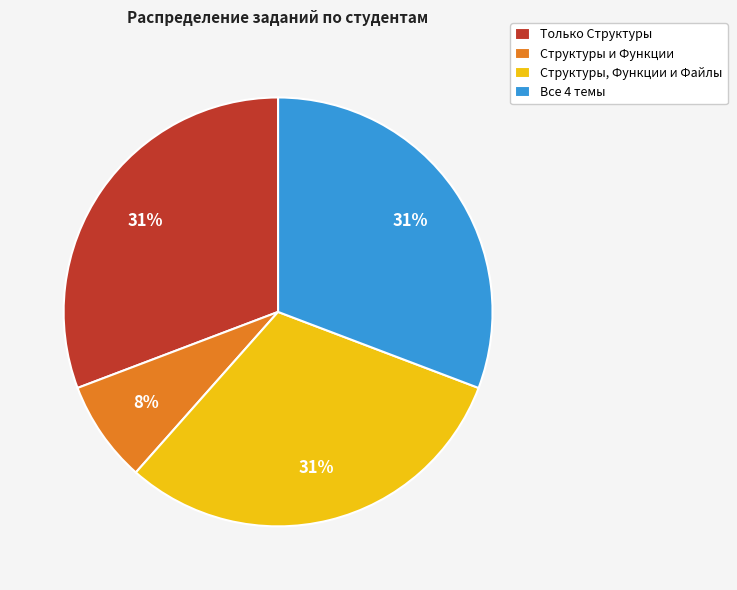

Combined, do Структуры и Функции and Только Структуры account for over 50%?

No